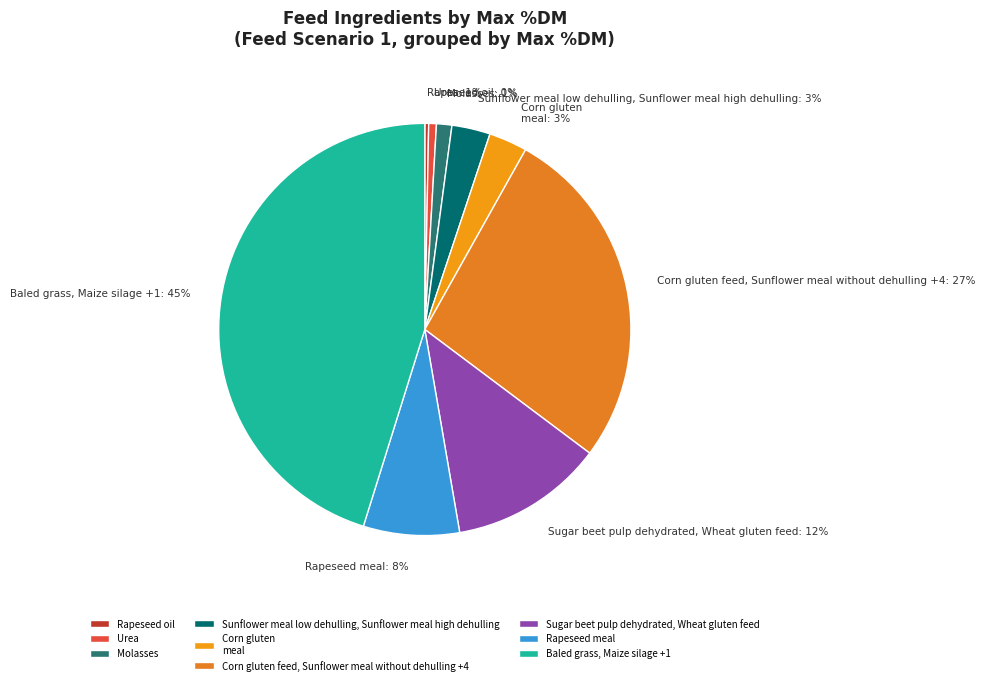

To the nearest percent, what percentage of the pie is Urea?

1%